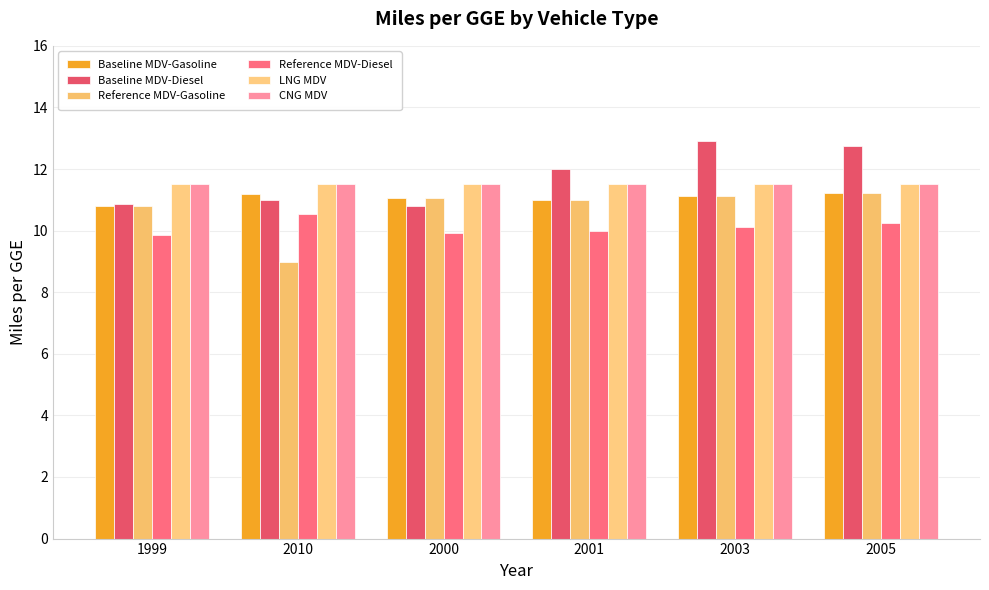

Between 2010 and 2005, which series saw the biggest shift?

Reference MDV-Gasoline